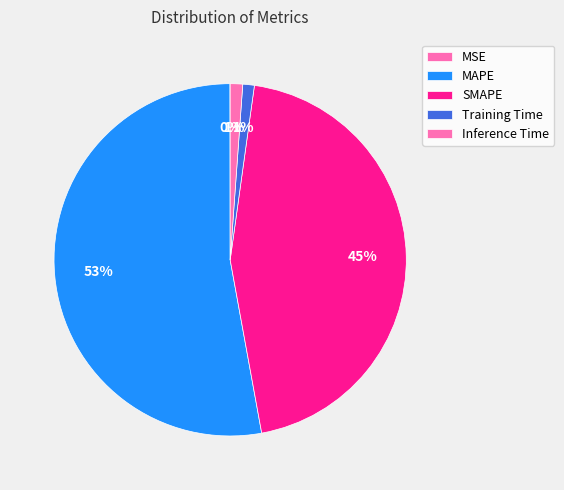

True or false: SMAPE accounts for 45% of the total.

True